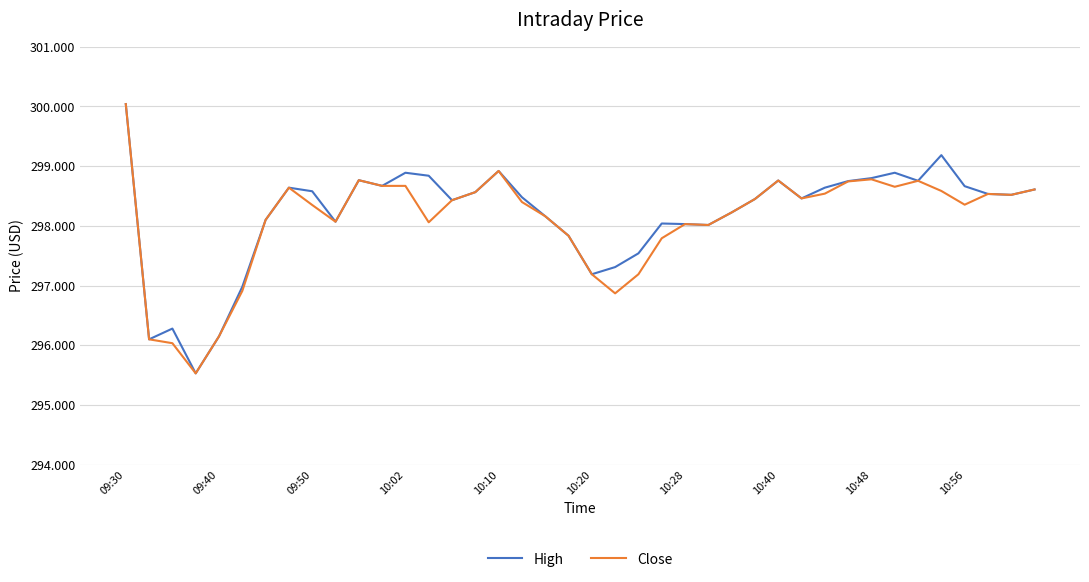

What is the lowest value of the High series?

295.5